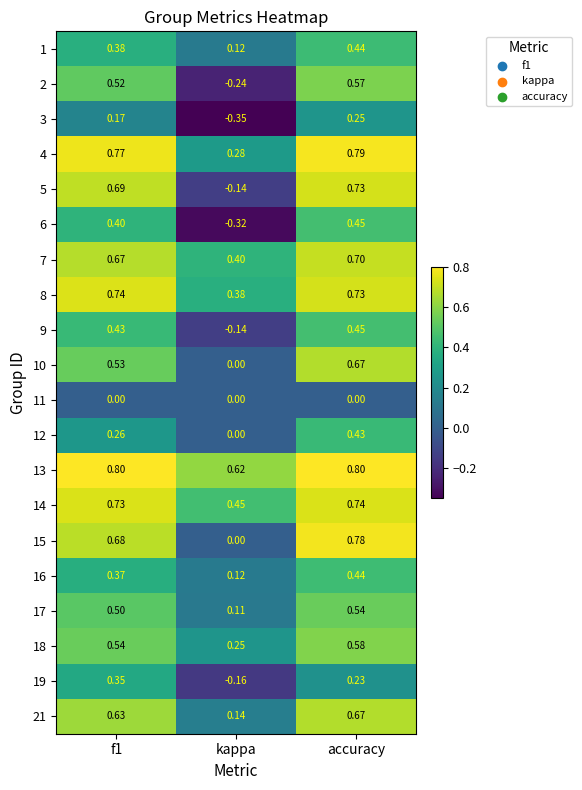

Is the value of 17 at kappa greater than the value of 7 at f1?

No